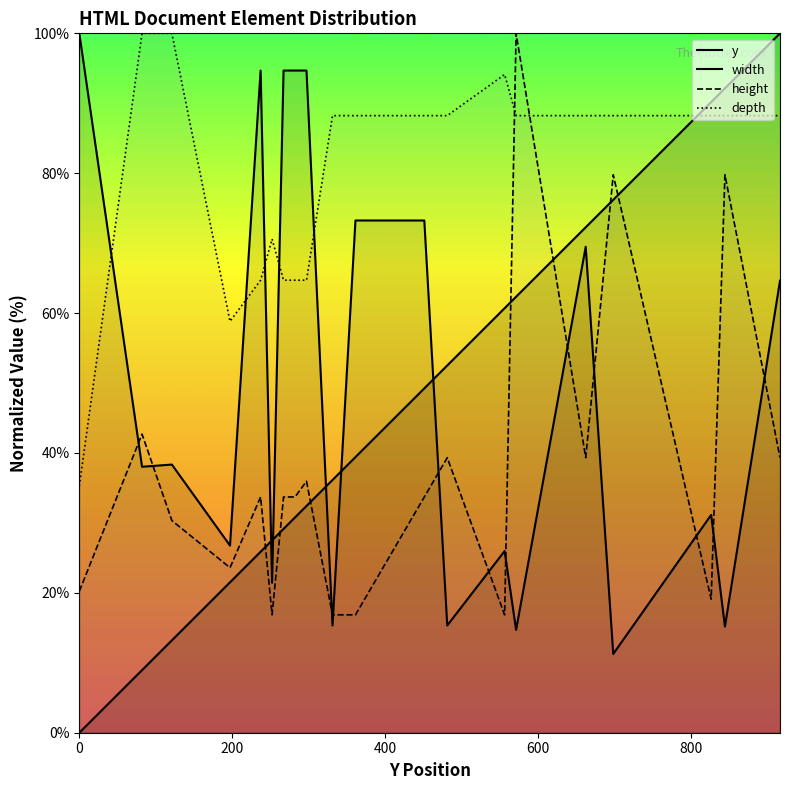

What are all the series names shown in the legend?

y, width, height, depth